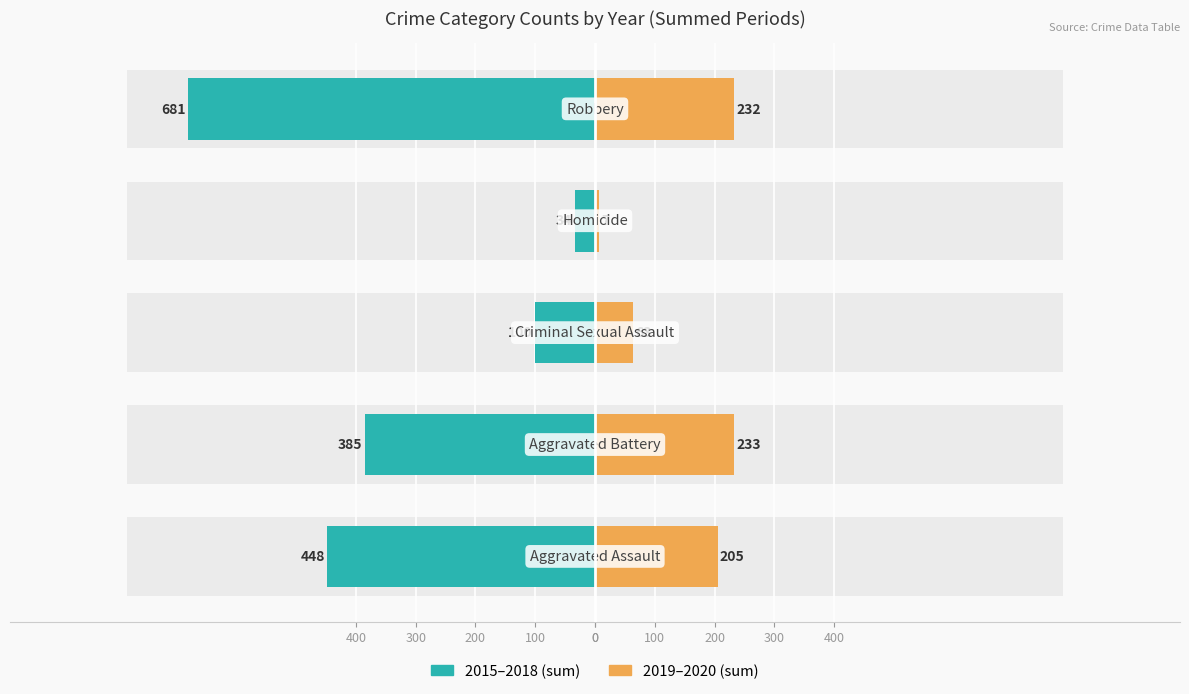

How many data points in 2015–2018 (sum) are less than -385?

2